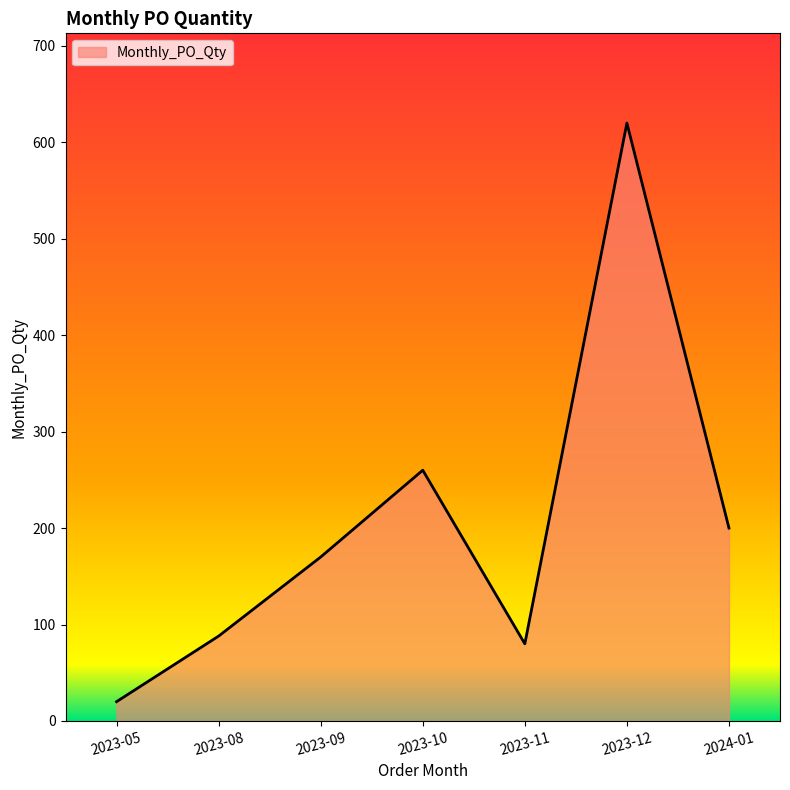

Reading right to left, list all the values displayed in this chart.

200	620	80	260	170	88	20